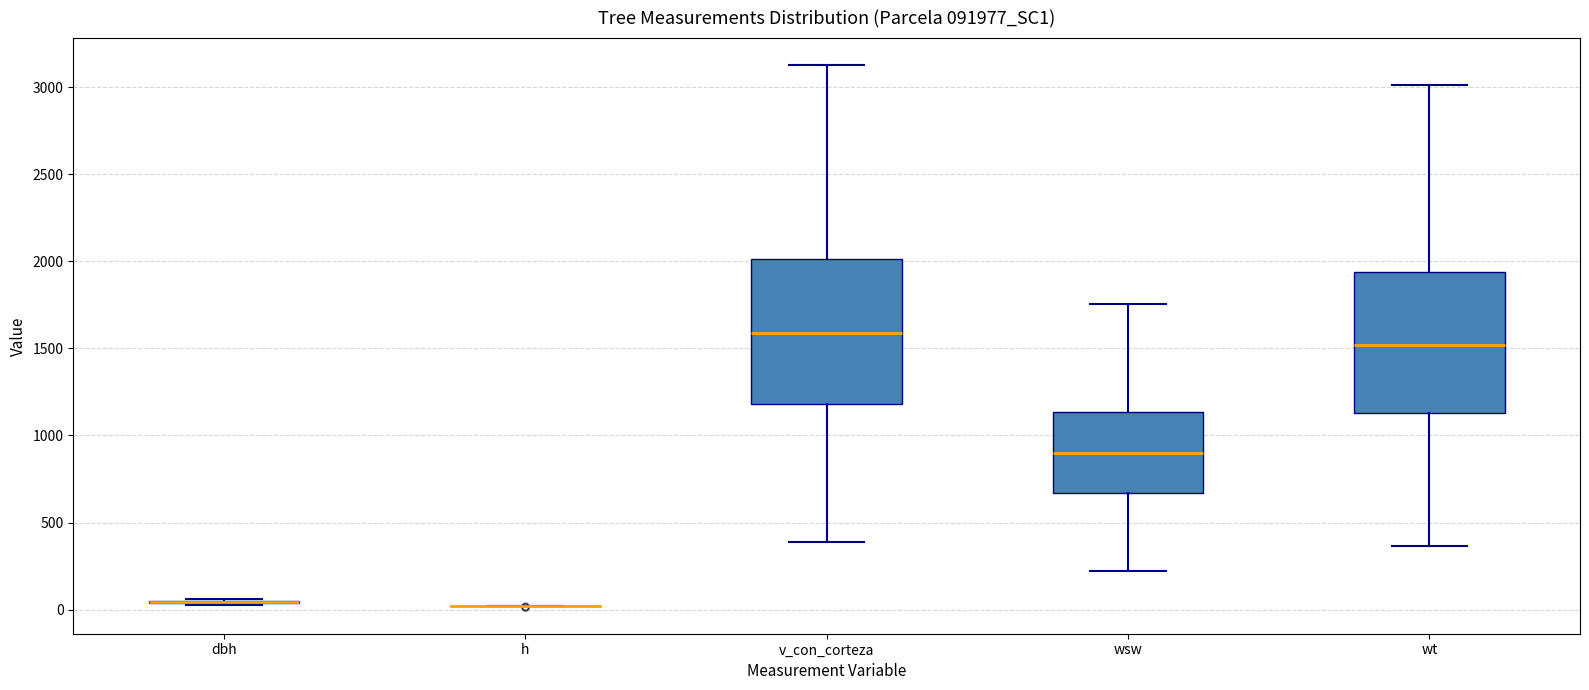

Reading left to right, transcribe this box plot: for each box, give where its median line is, the range the box spans, and where its two whiskers end, as read against the y-axis. The values are not printed on the chart, so give them approximately, as read against the axis.

dbh: box collapsed to a line at 50, whiskers 0 to 50
h: box collapsed to a line at 0, whiskers 0 to 0
v_con_corteza: median 1600, box 1200 to 2000, whiskers 400 to 3150
wsw: median 900, box 650 to 1150, whiskers 200 to 1750
wt: median 1500, box 1150 to 1950, whiskers 350 to 3000